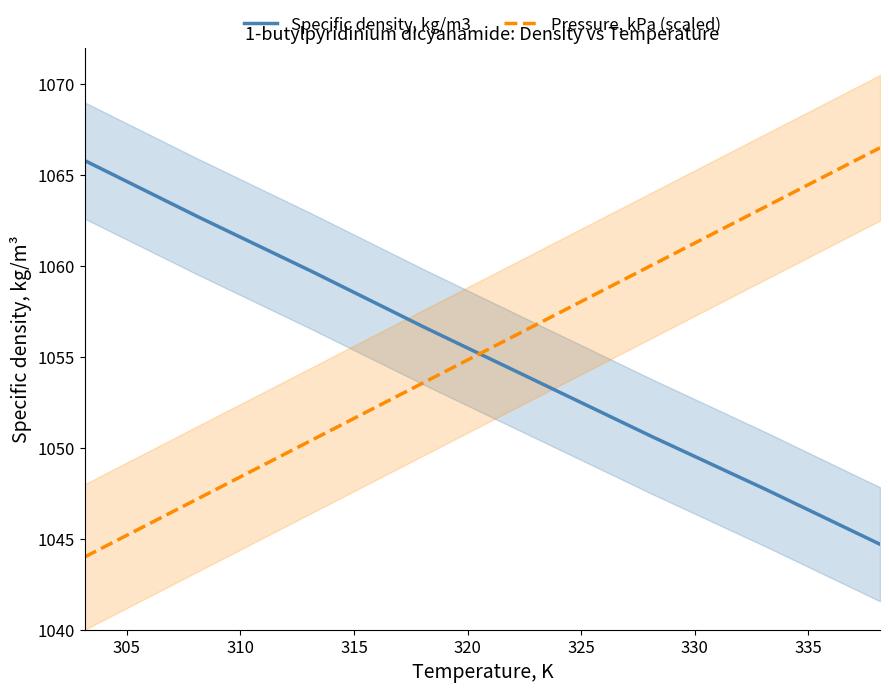

How many intersections are there between Pressure, kPa (scaled) and Specific density, kg/m3?

1